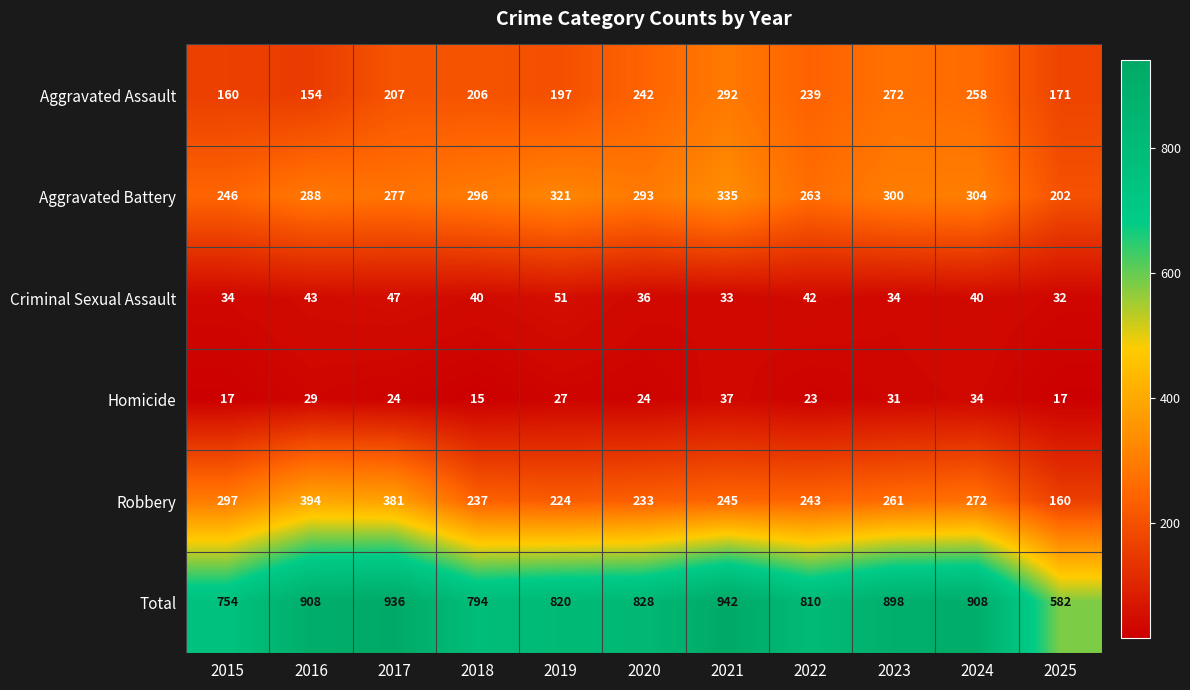

Which series has the widest spread of values?

Total